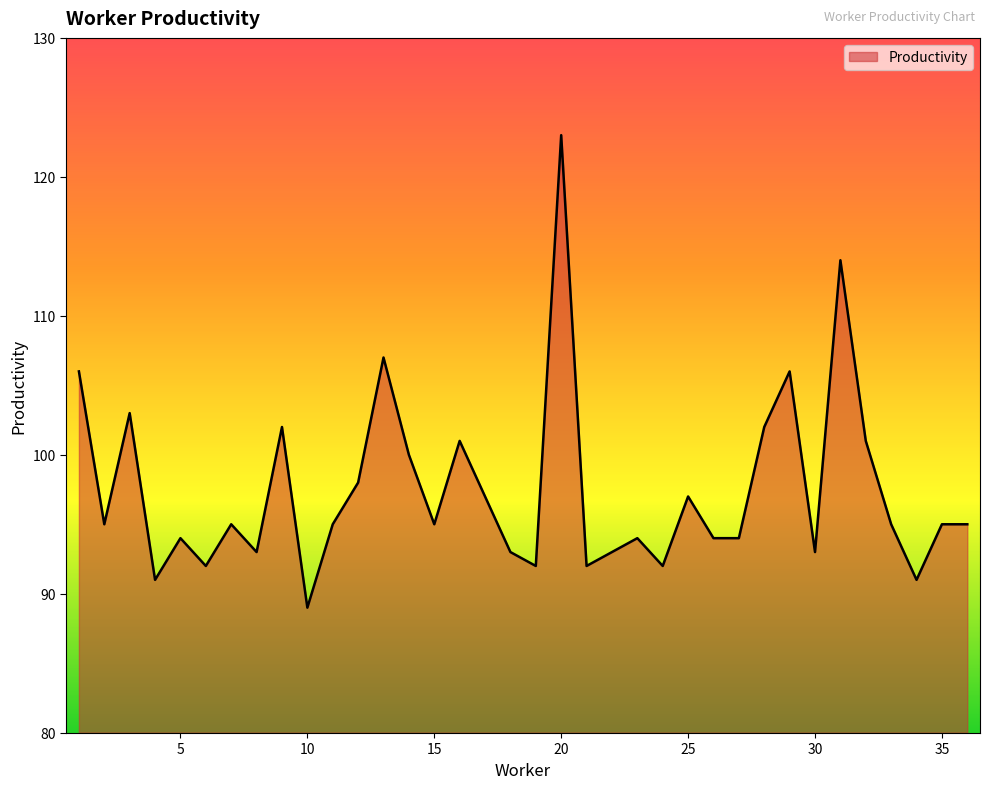

What is the greatest value displayed?

123